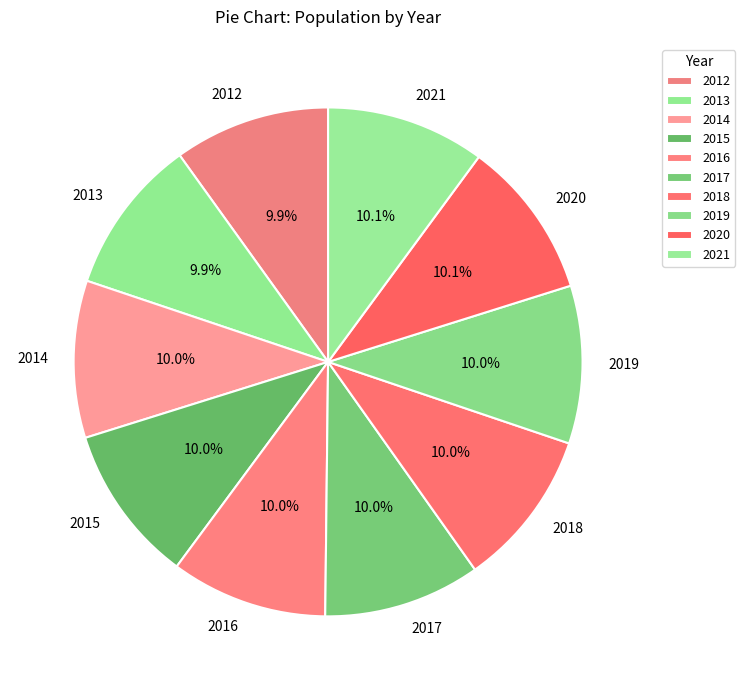

Is it true that 2020 is 10% of the pie?

True